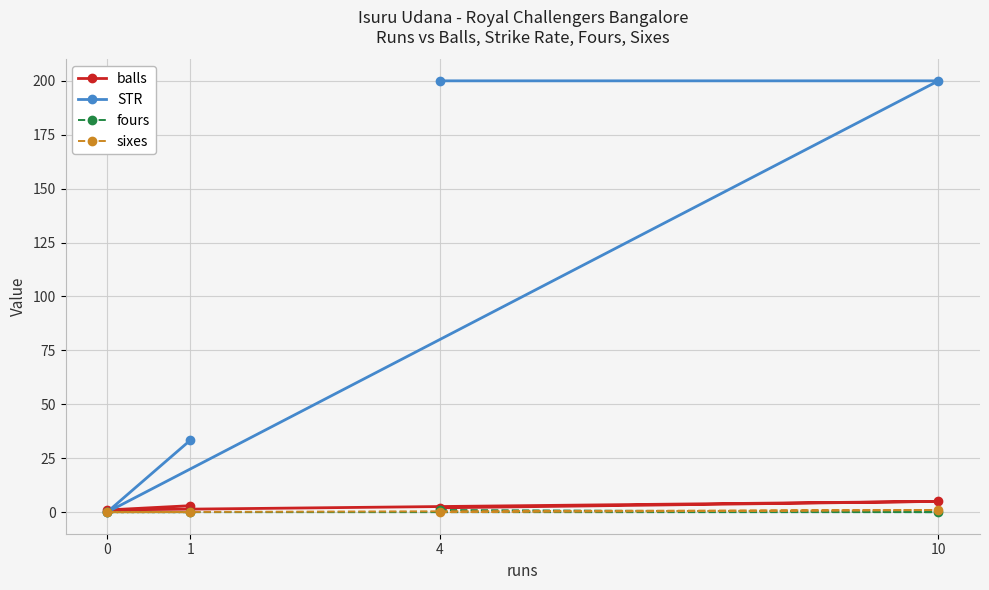

What are all the series names shown in the legend?

balls, STR, fours, sixes